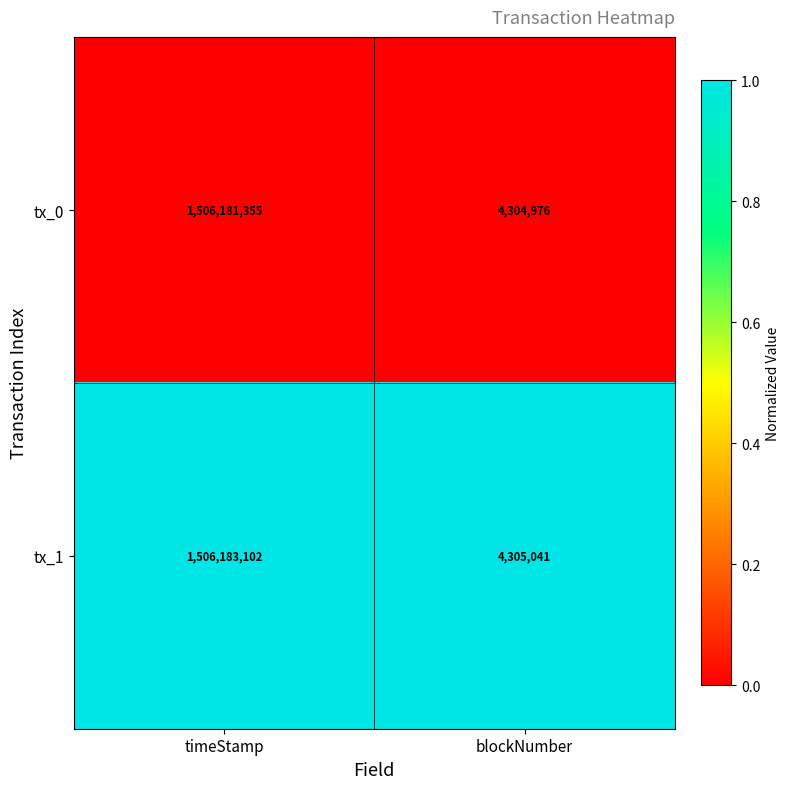

Reading left to right, extract all data points from this chart.

tx_0: 1506181355	4304976
tx_1: 1506183102	4305041